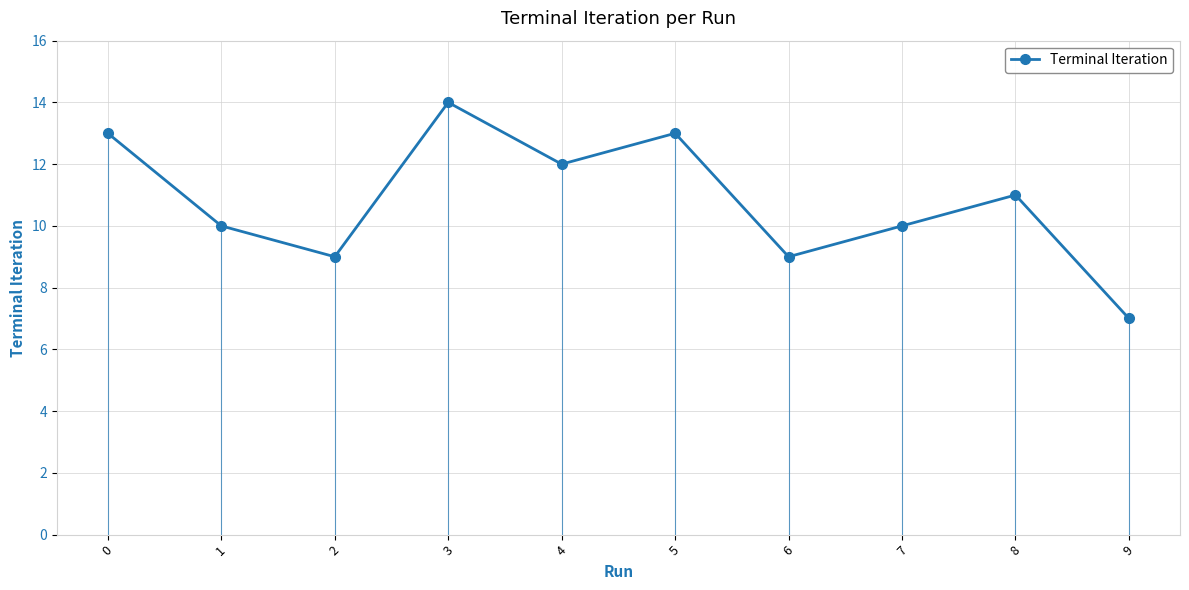

Reading right to left, list all the values displayed in this chart.

9=7	8=11	7=10	6=9	5=13	4=12	3=14	2=9	1=10	0=13